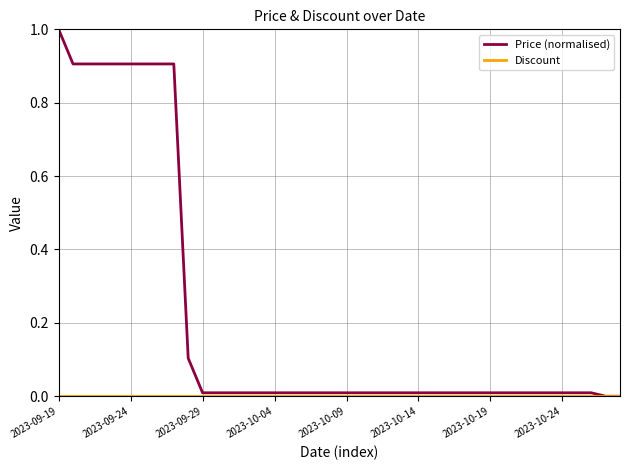

How many distinct data groups are displayed?

2